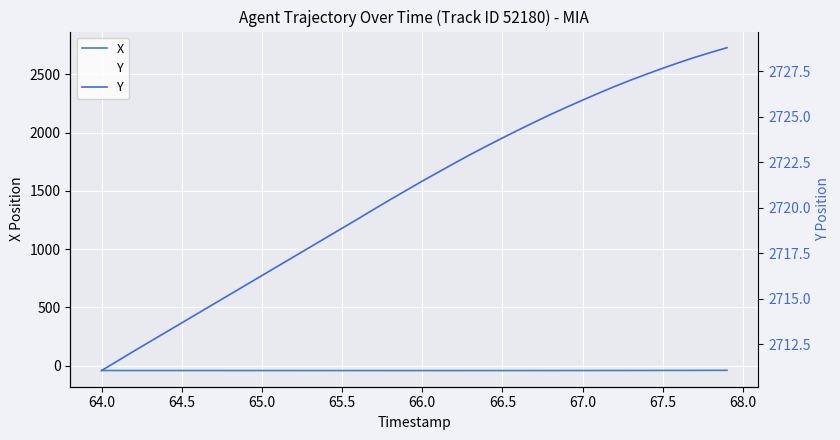

True or false: Y and X intersect in this chart.

False